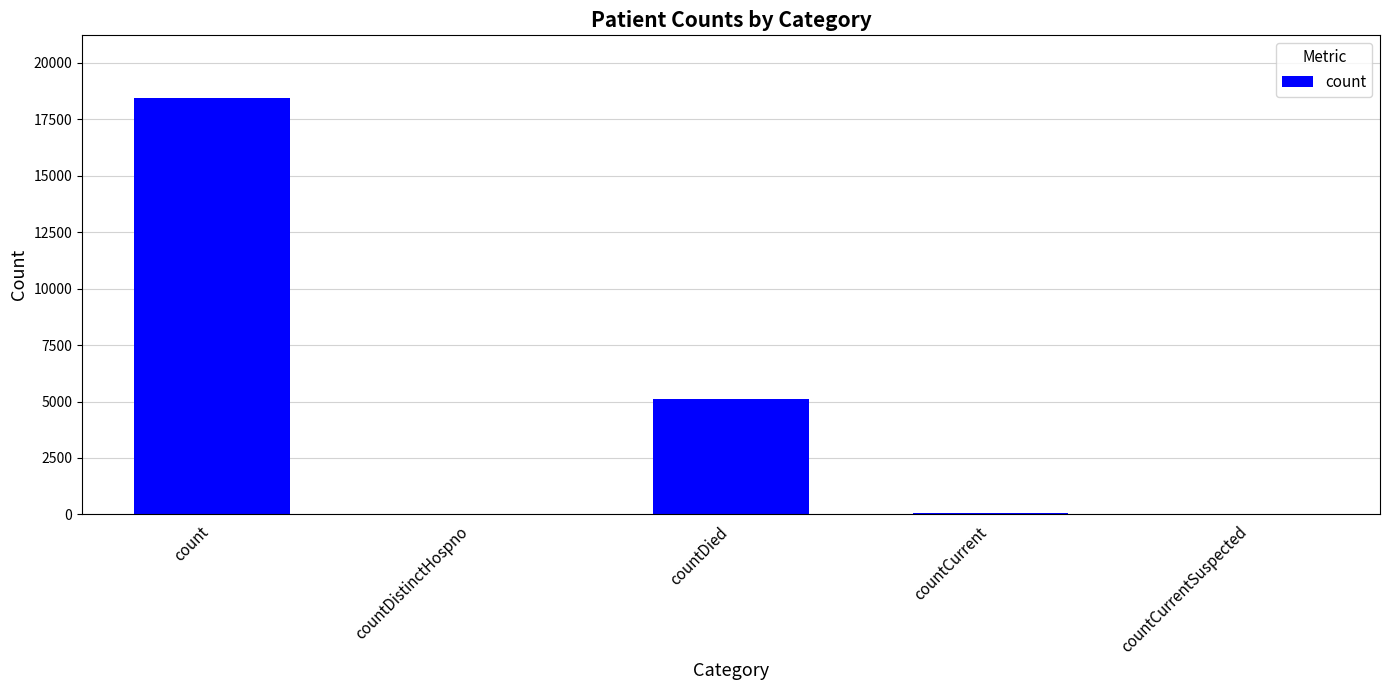

What is the change in value from count to countDied?

-13336